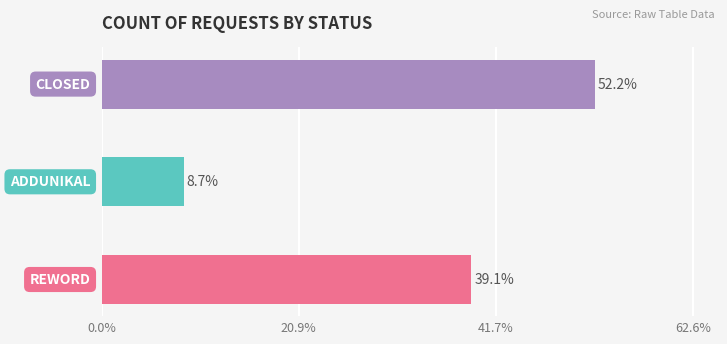

What is the value of the 2nd bar from the top?

8.7